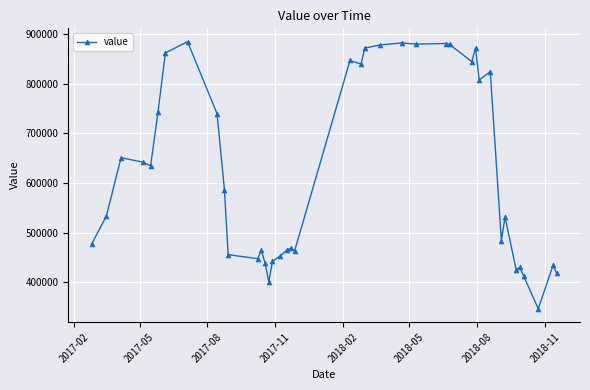

How many lines are shown in the chart?

1